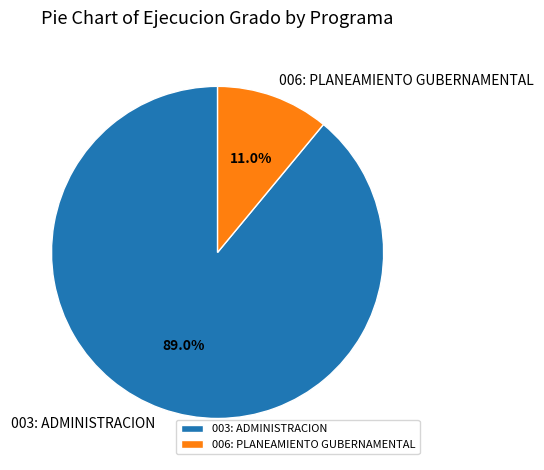

Which has a higher value, 003: ADMINISTRACION or 006: PLANEAMIENTO GUBERNAMENTAL?

003: ADMINISTRACION